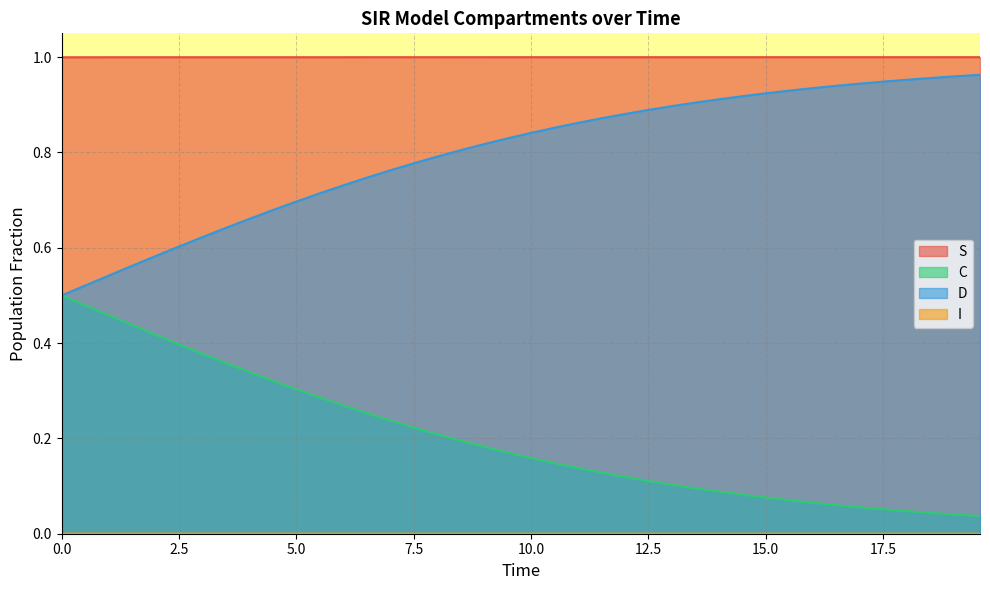

True or false: C and S intersect in this chart.

False